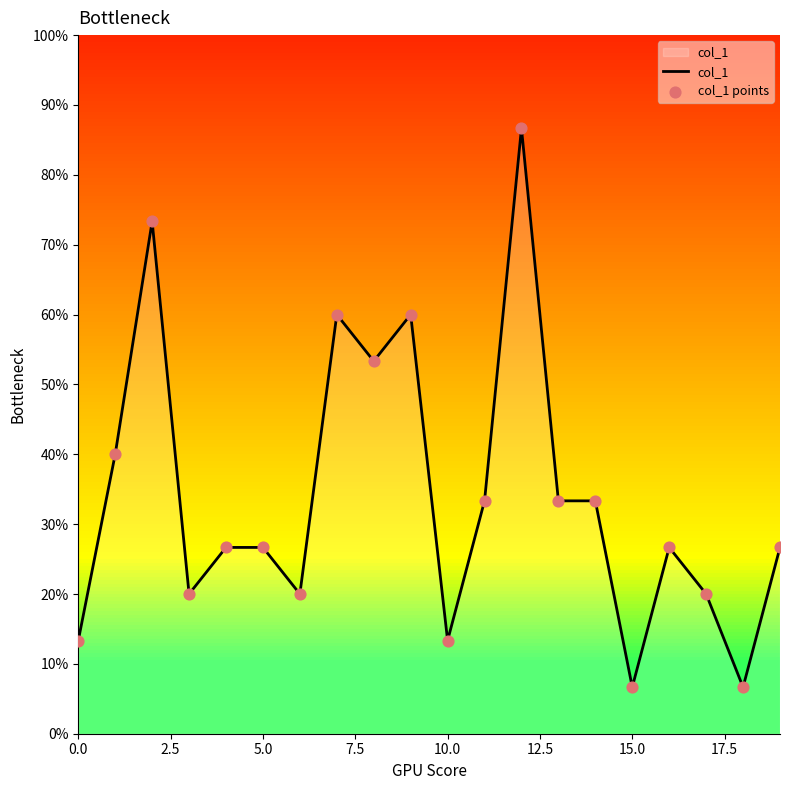

At which category is the sum across all series the highest?

12